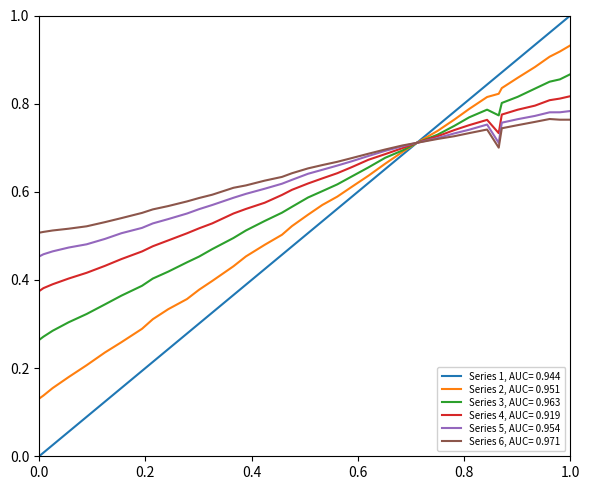

Which series has the largest total across all categories?

Series 6, AUC= 0.971